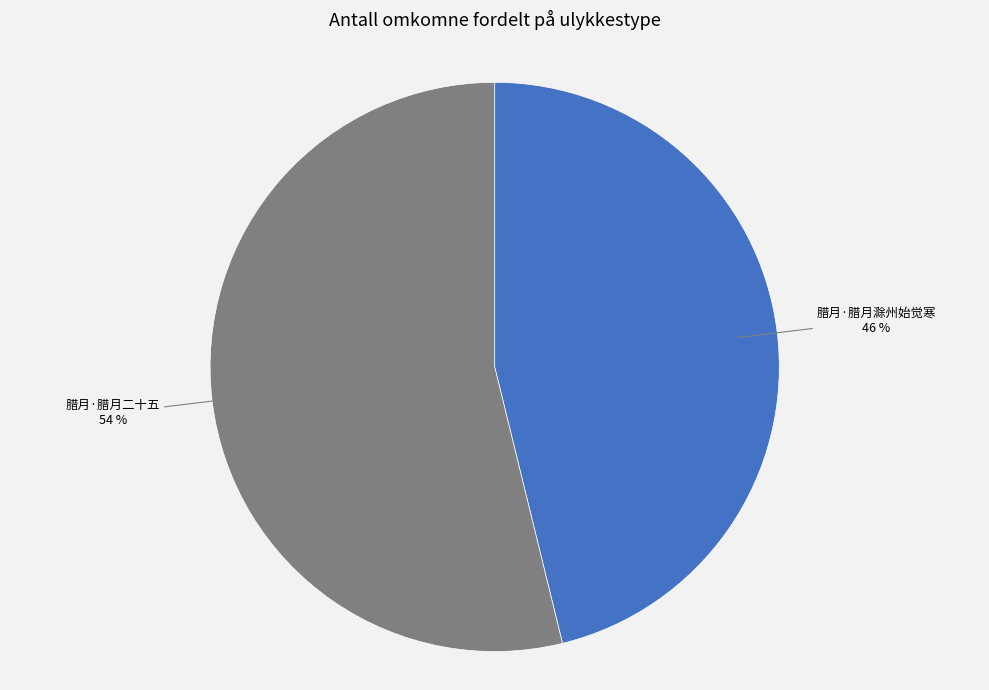

To the nearest percent, what is the average slice percentage?

50%